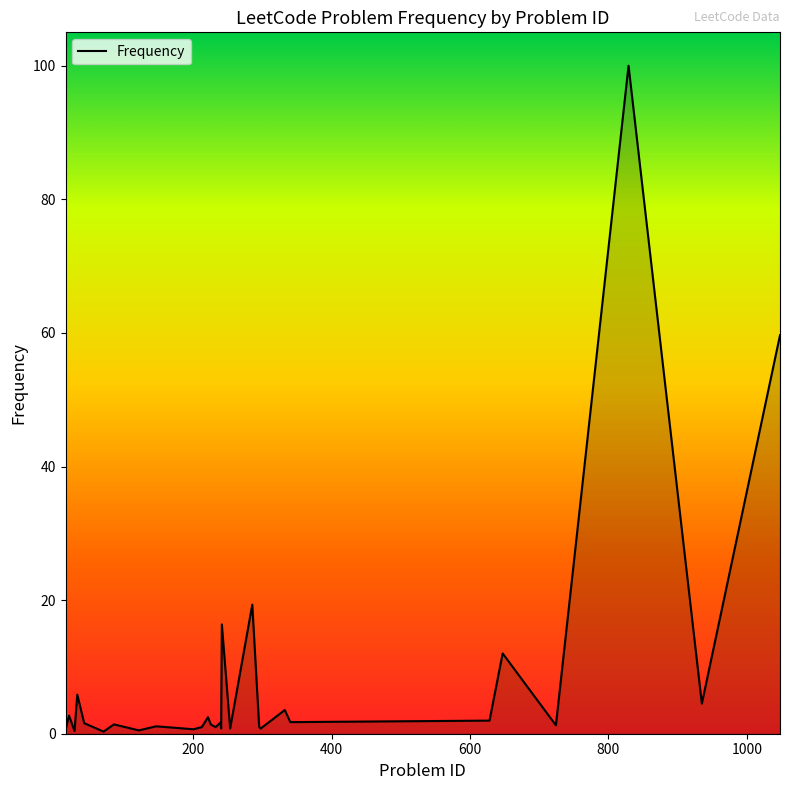

What is the difference between the maximum and minimum values?

99.7